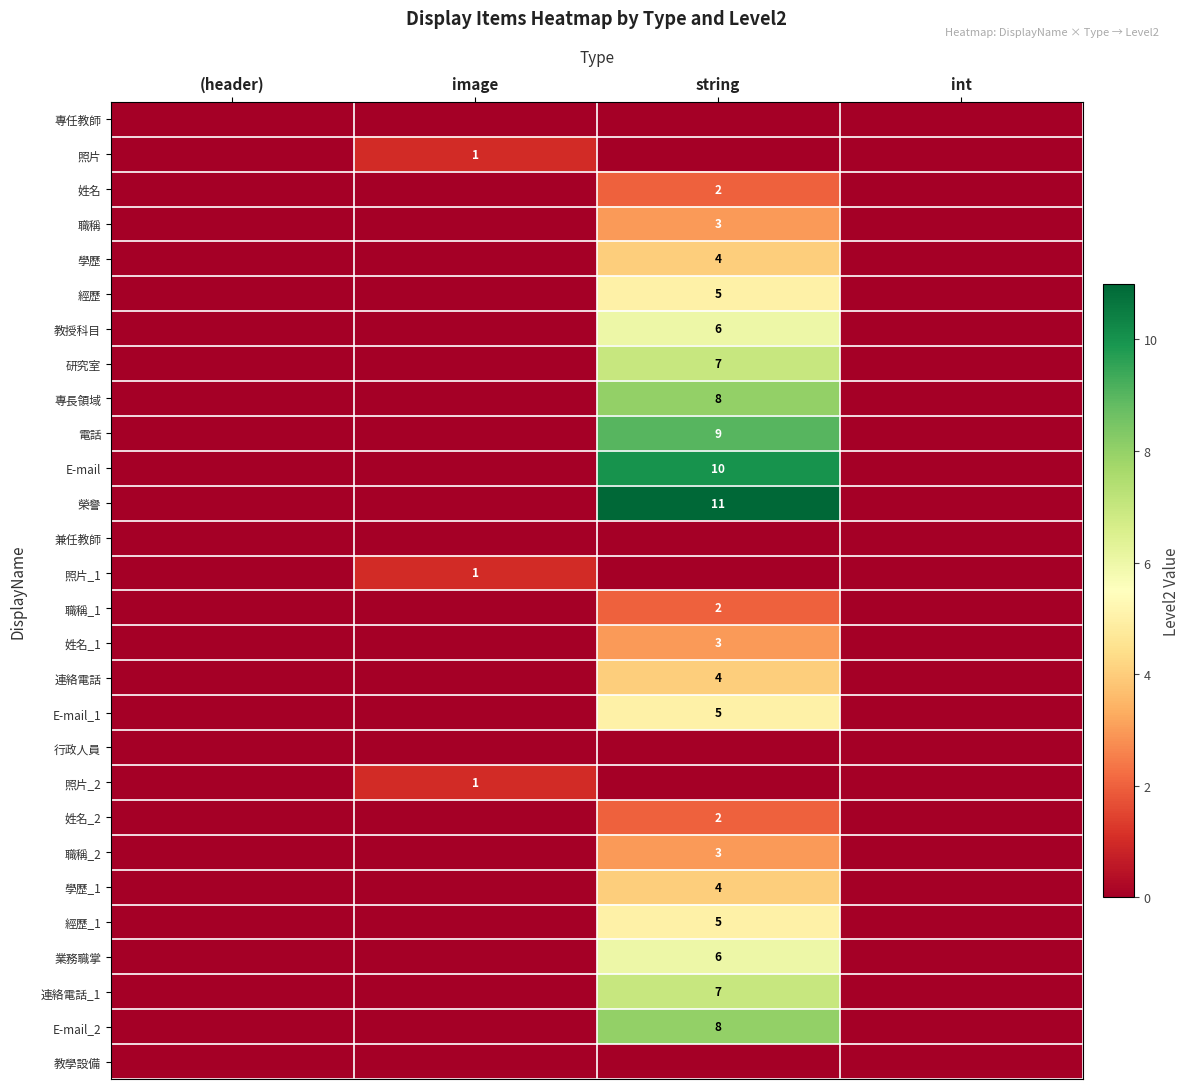

The value of 姓名_1 at string is 1. True or false?

False